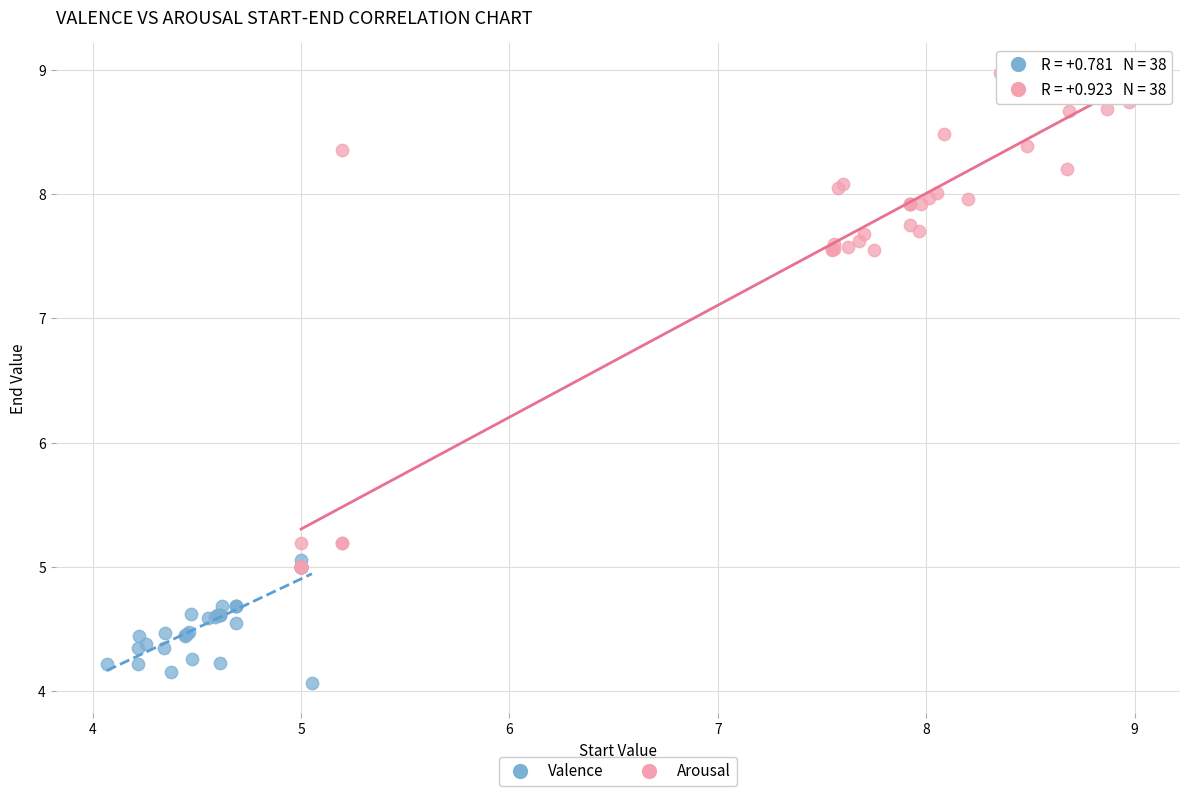

Which series reaches the maximum Y coordinate?

Arousal